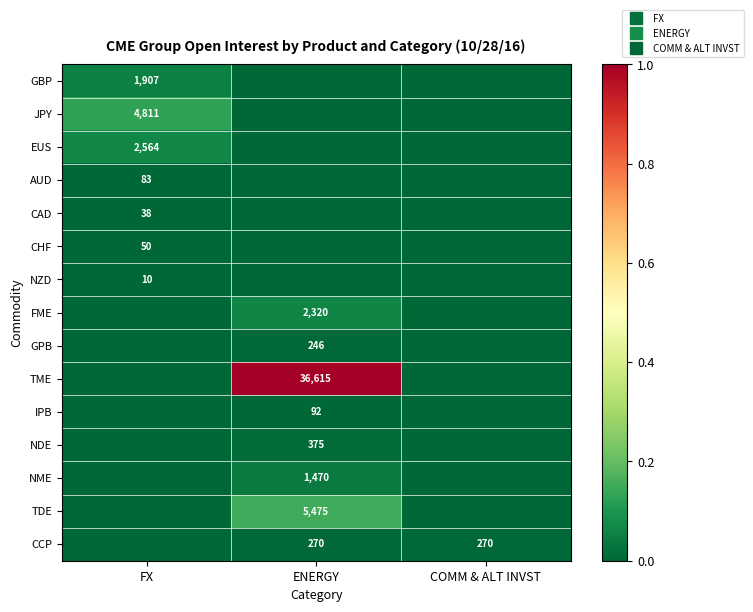

What is the total value across all series at ENERGY?

1.3